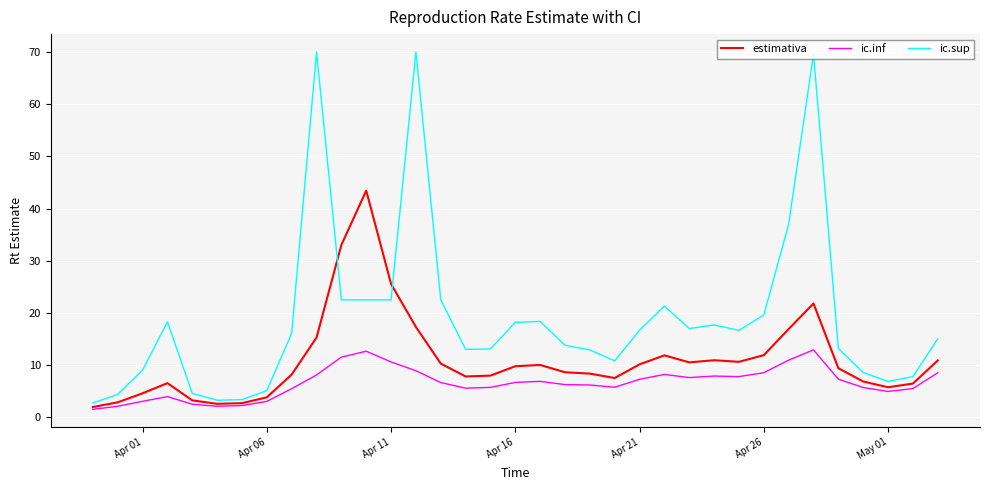

Which series has the largest total across all categories?

ic.sup